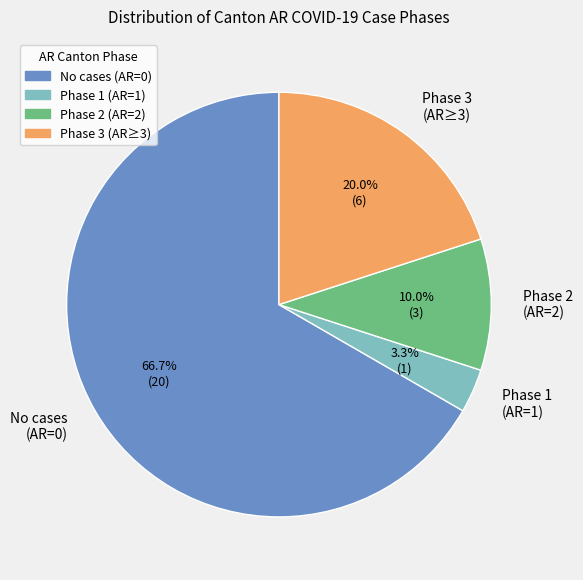

What percentage is NOT represented by Phase 1 (AR=1)?

96.7%